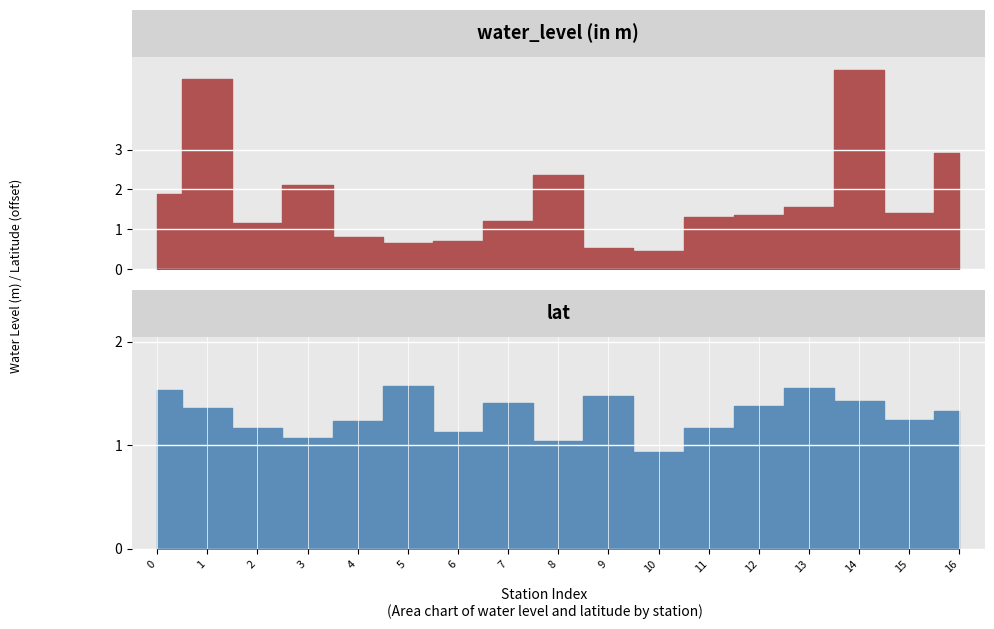

True or false: lat and long cross at least once.

False